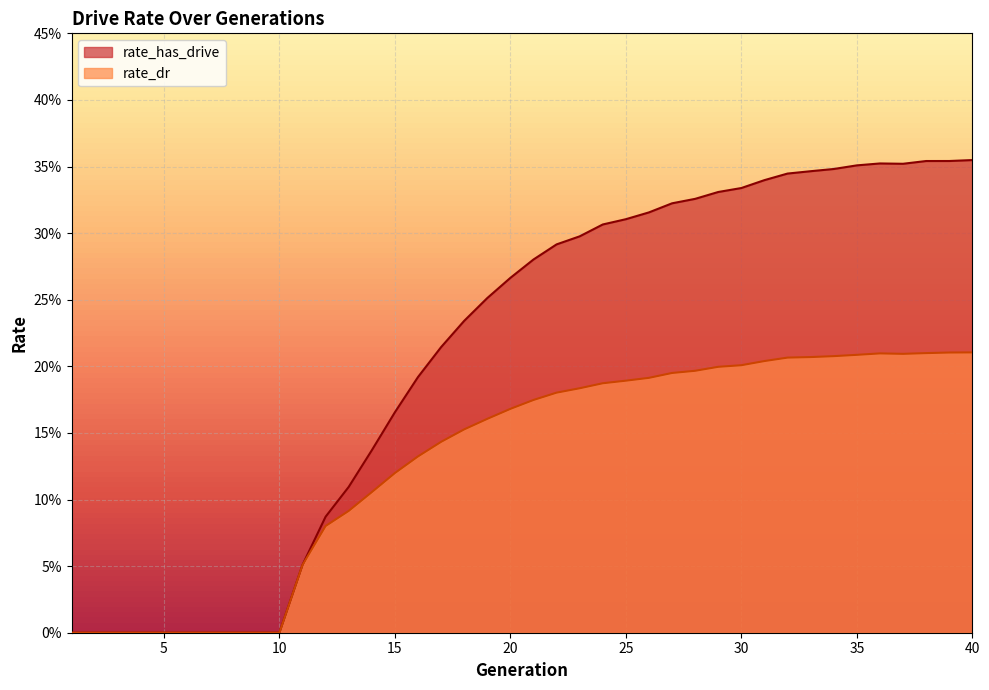

At which label is rate_has_drive closest to 0?

1